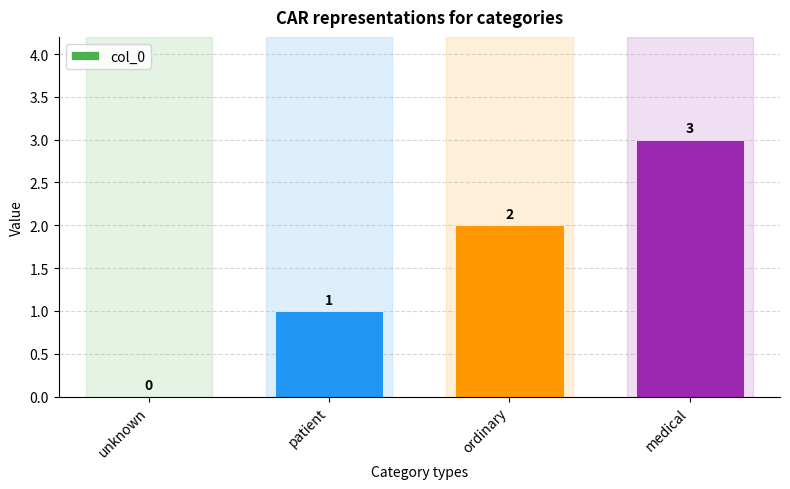

Which label corresponds to the largest value in the chart?

medical